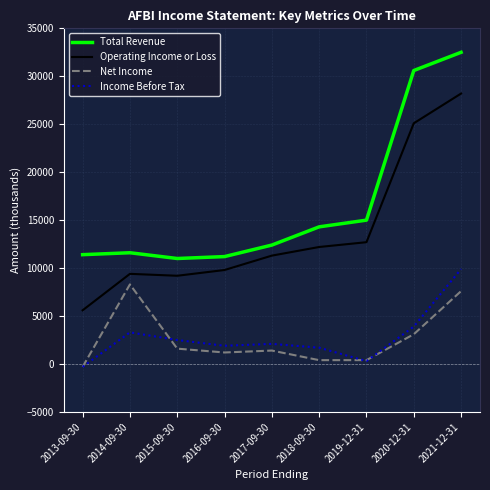

At how many categories does at least one series exceed 29107?

2